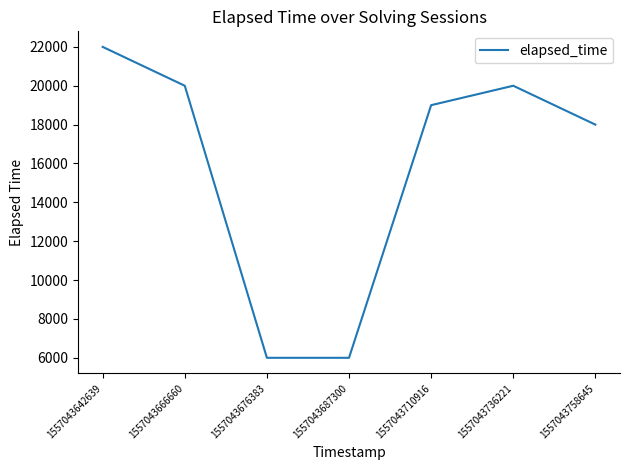

How many lines are shown in the chart?

1